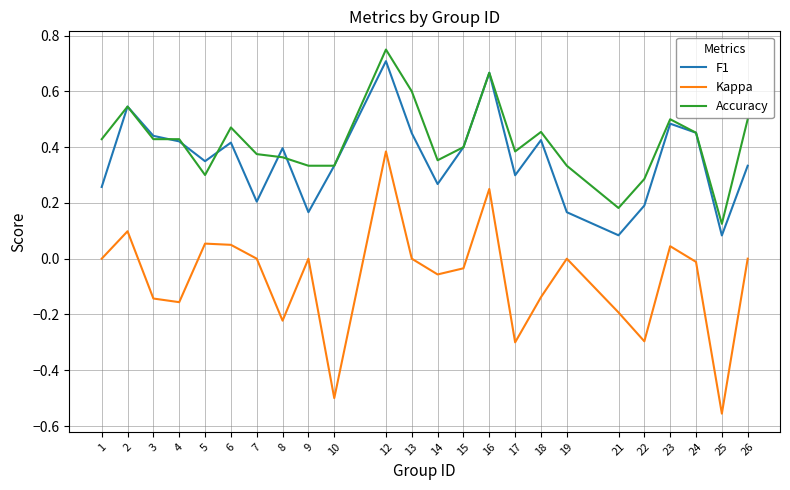

Which series has the largest total across all categories?

Accuracy